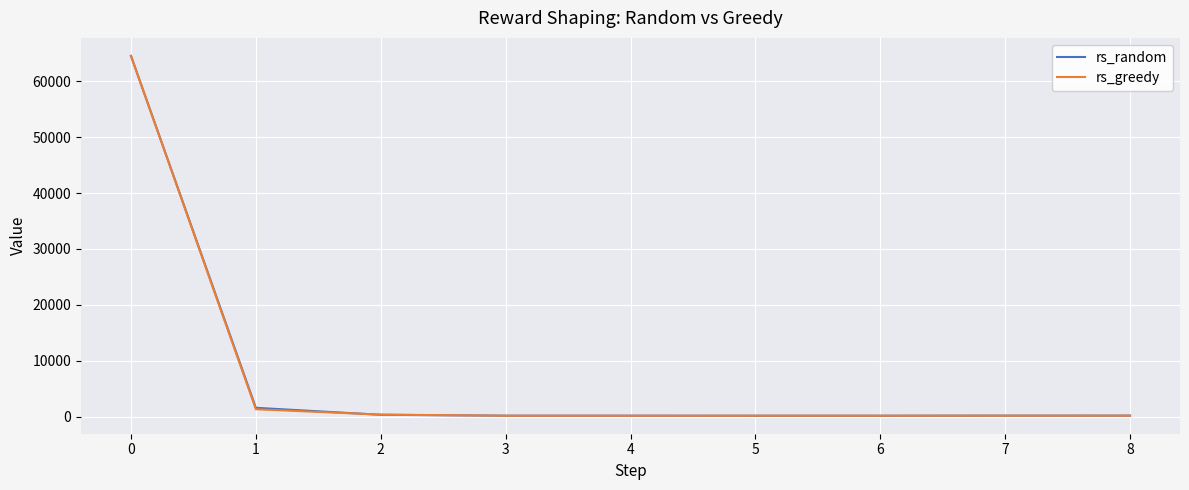

What is the highest value of the rs_greedy series?

64512